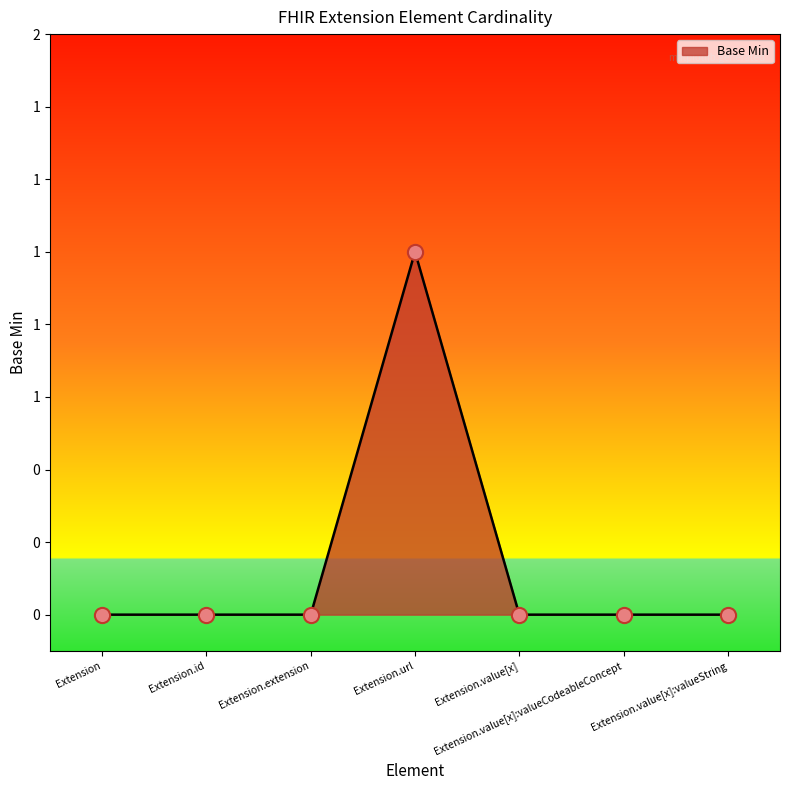

Between Extension.url and Extension, which is larger?

Extension.url